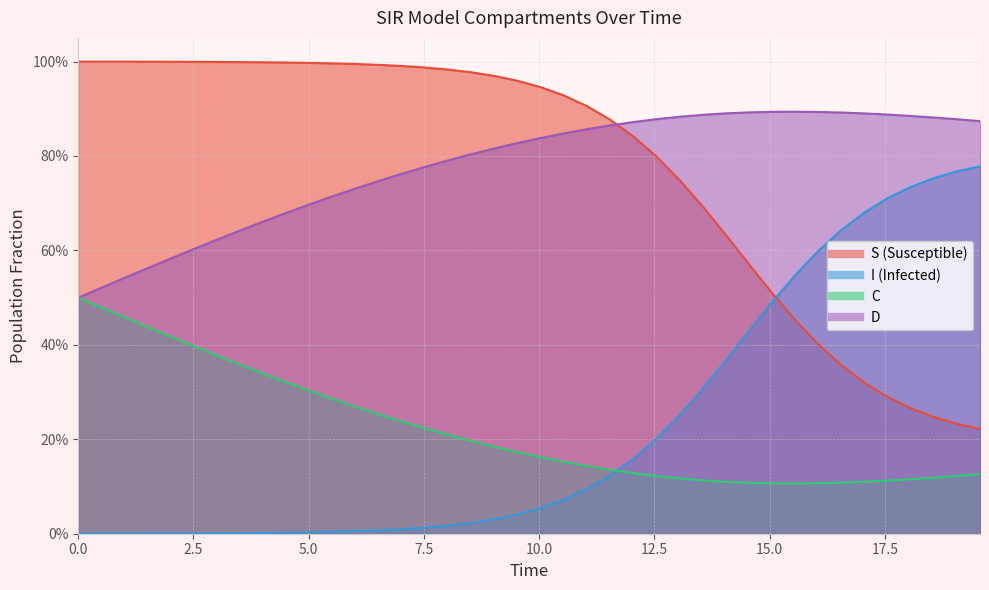

Is the value of I at 21 greater than the value of S at 11?

No